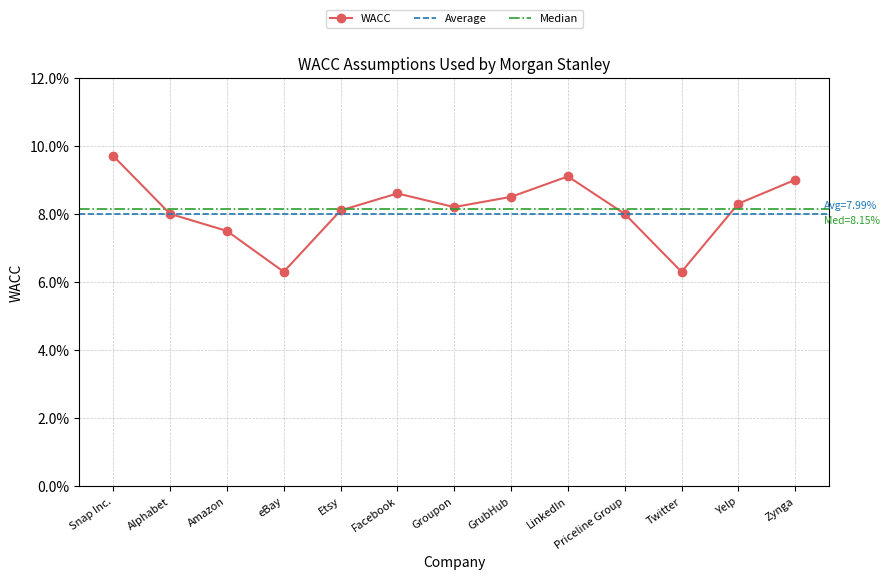

At which category does the chart reach its minimum across all series?

eBay